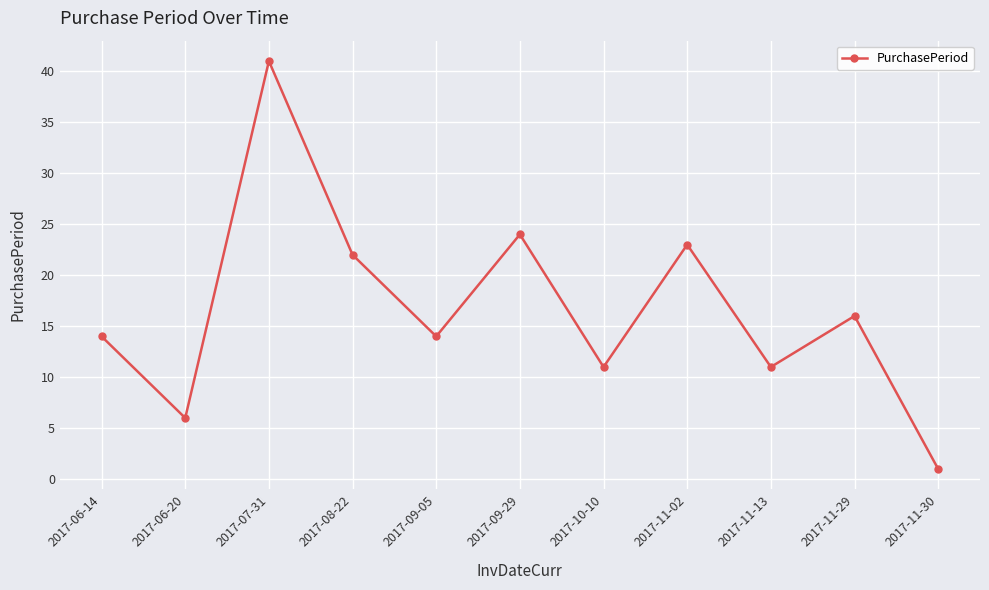

What value does the data have at 2017-06-20, to the nearest 10?

10